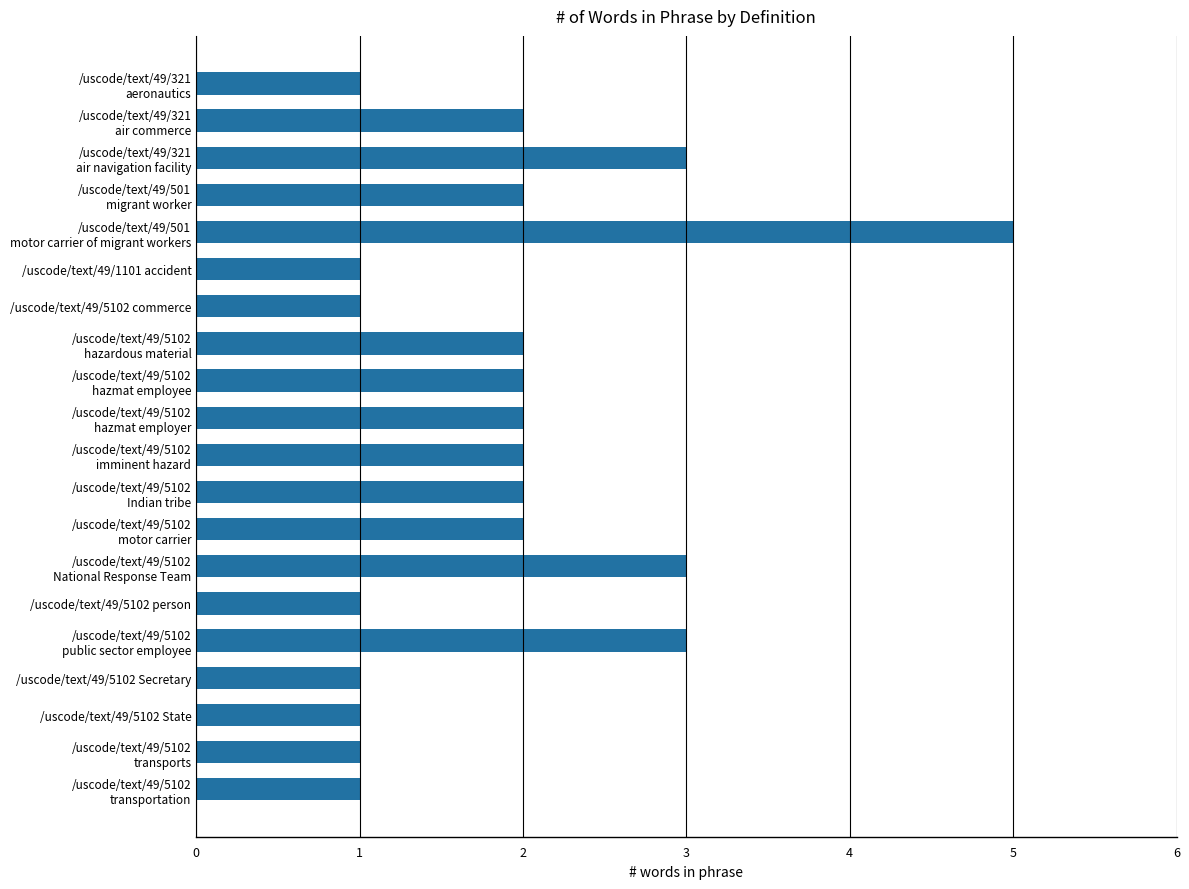

The chart shows a value of 1 at /uscode/text/49/5102 Secretary. True or false?

True